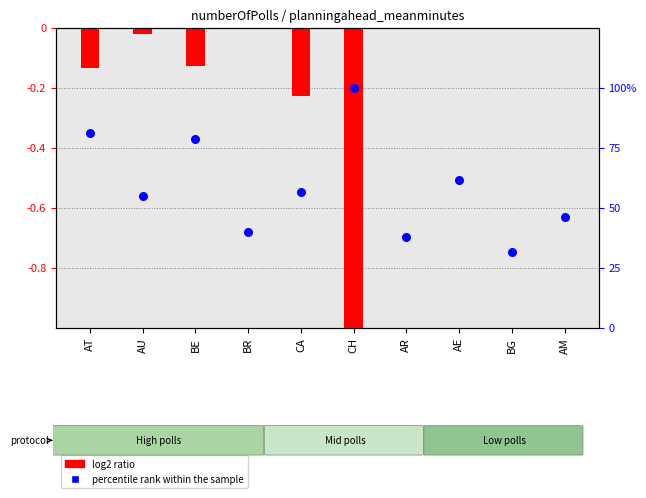

Which series has the largest Y range (max minus min)?

percentile rank within the sample